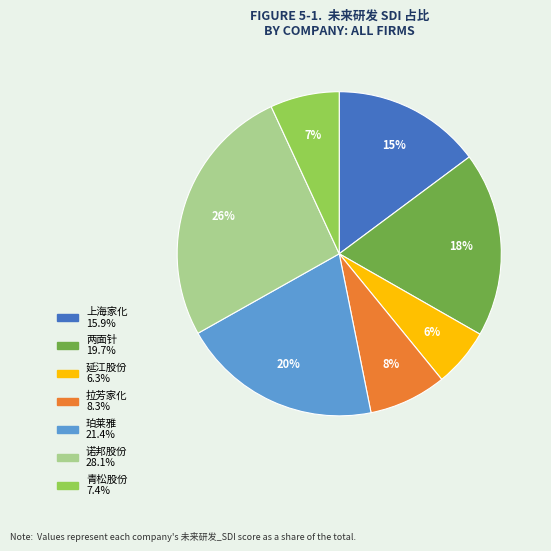

How many slices are in this pie chart?

7